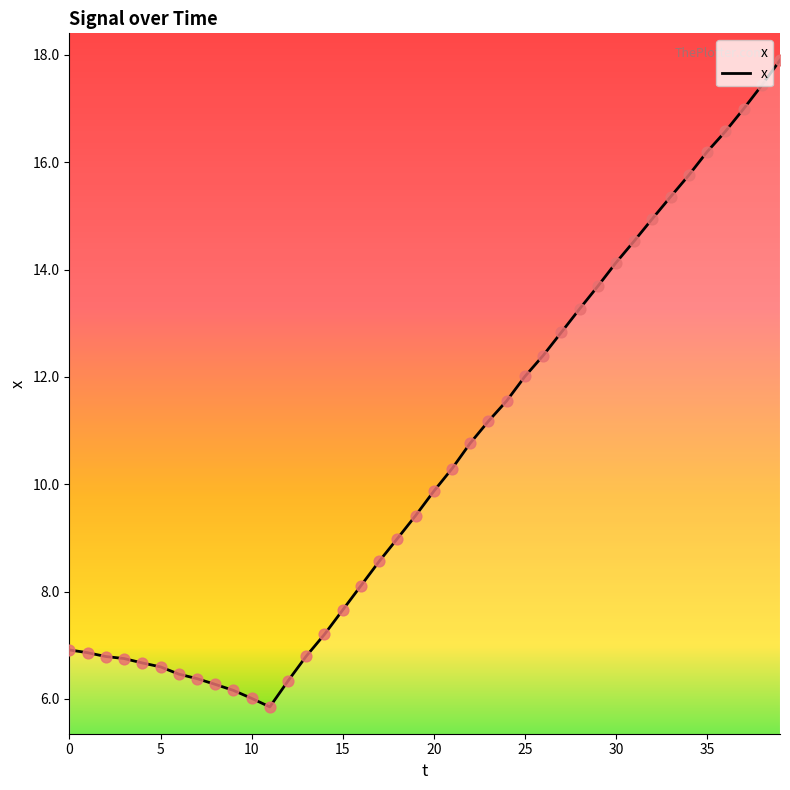

What is the difference between the maximum and minimum values?

12.0